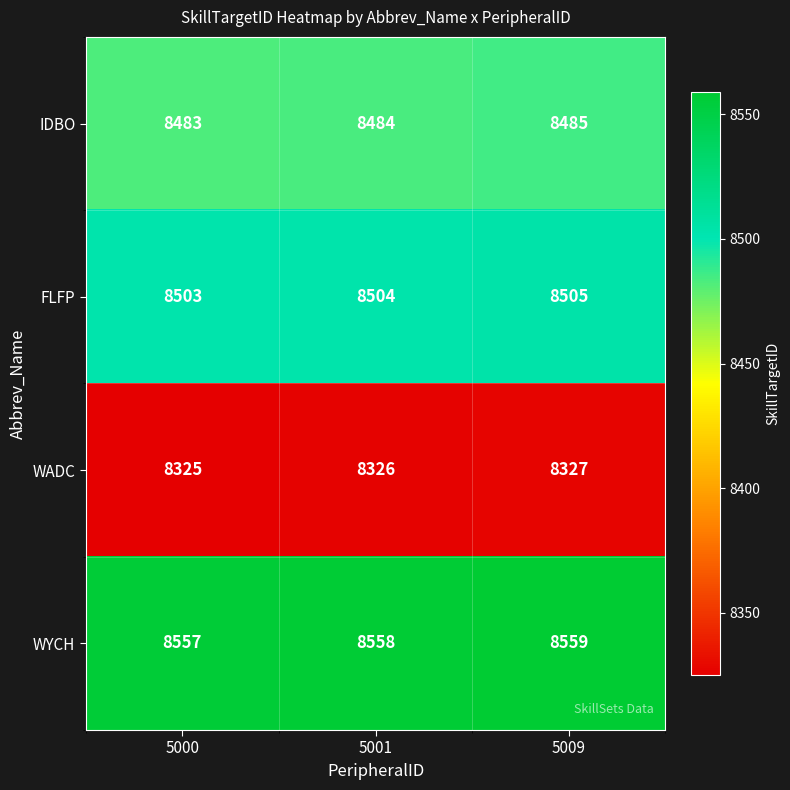

What is the difference between the highest and lowest values at 5009?

232